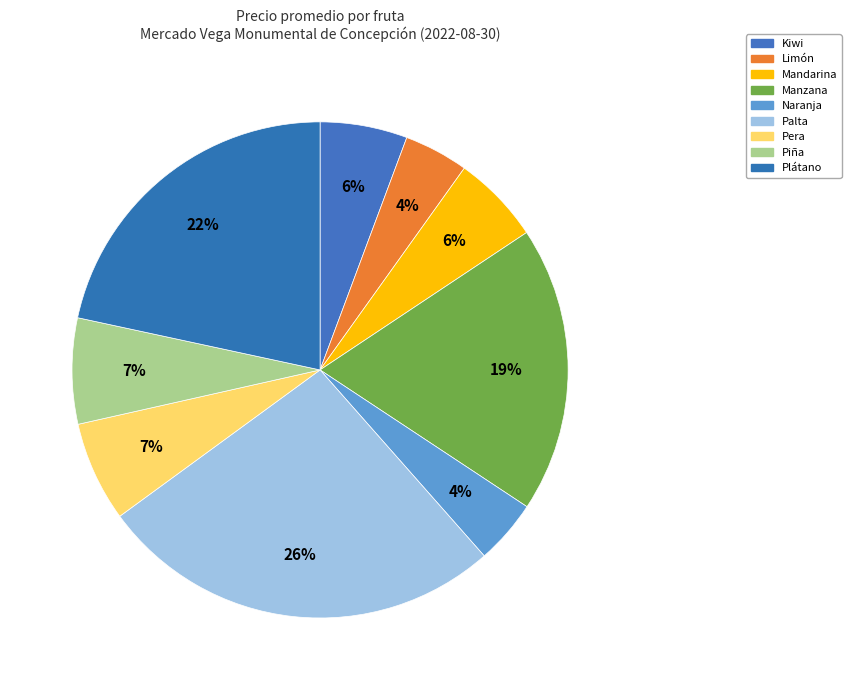

How many slices are in this pie chart?

9